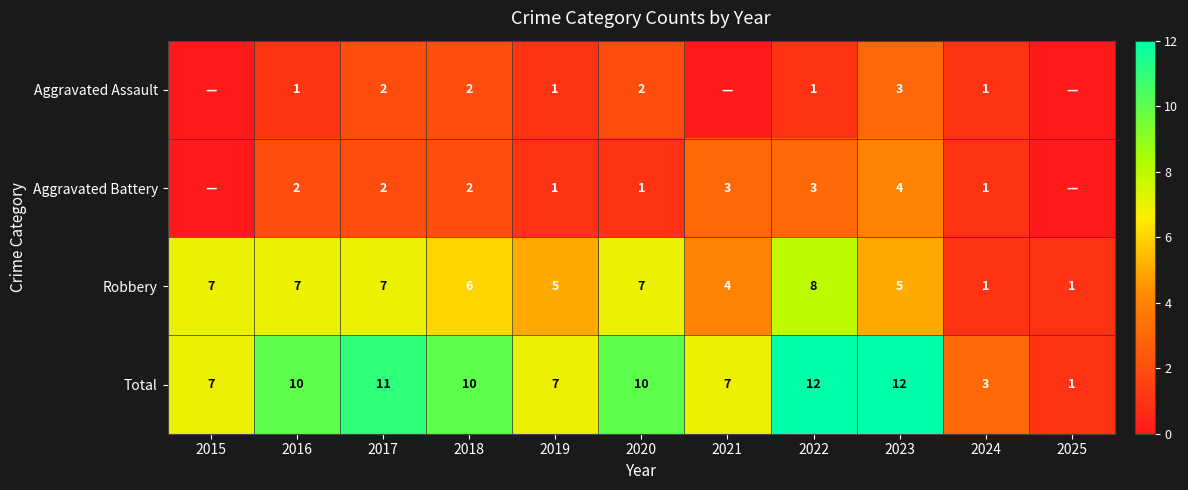

What is the sum of all Total values?

90